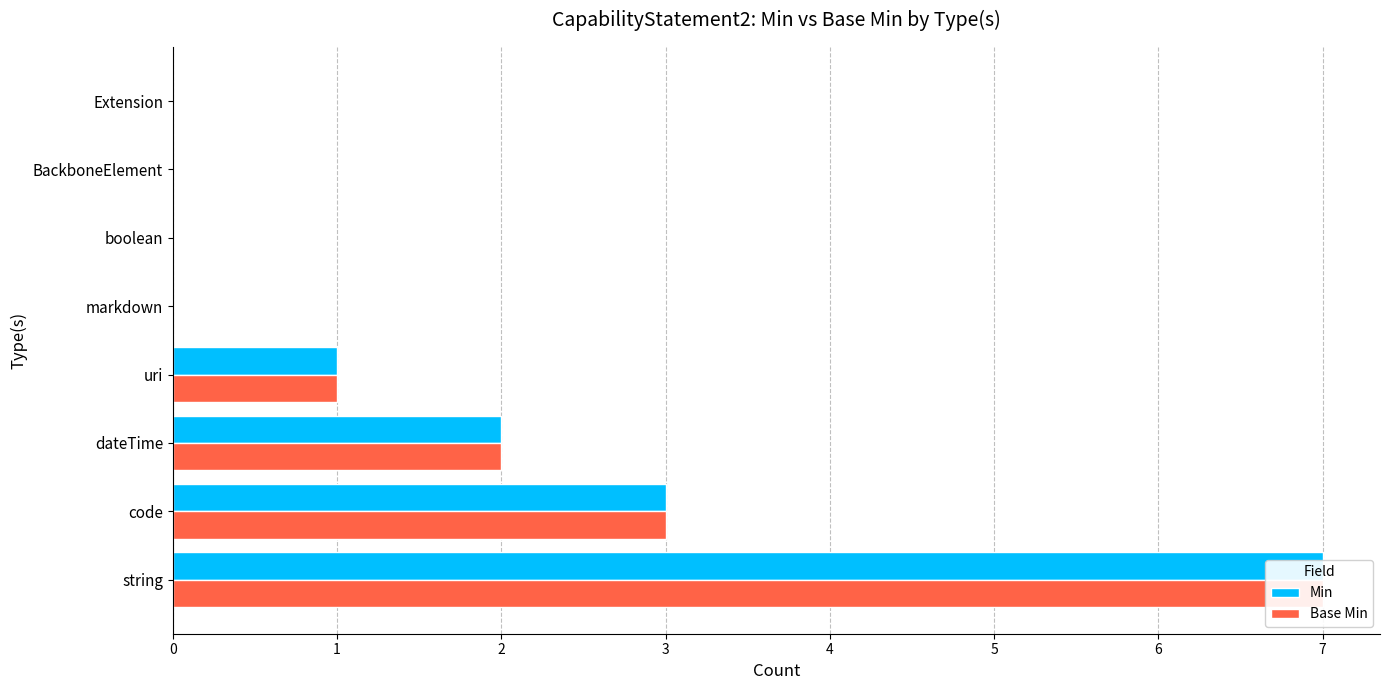

Between uri and Extension, which series saw the biggest shift?

Min